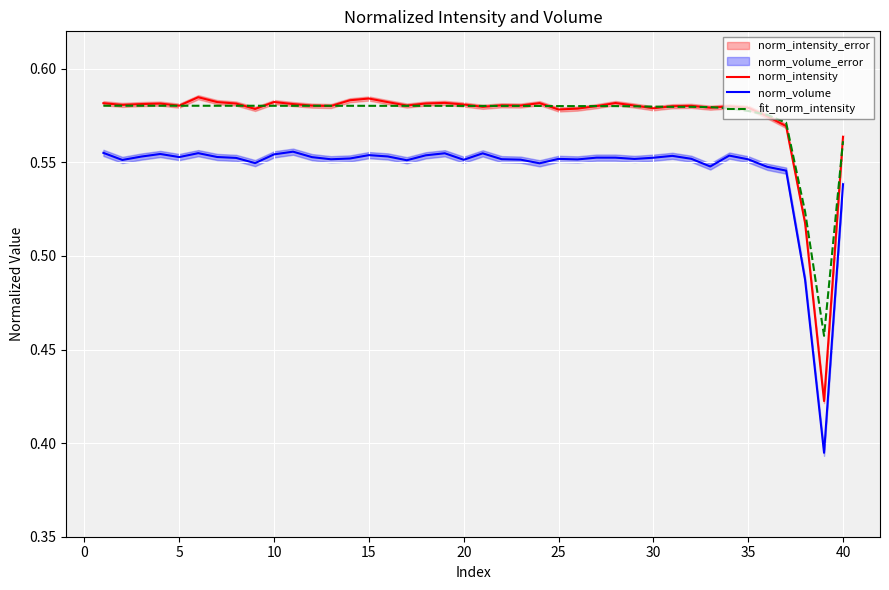

True or false: norm_volume and fit_norm_intensity intersect in this chart.

False